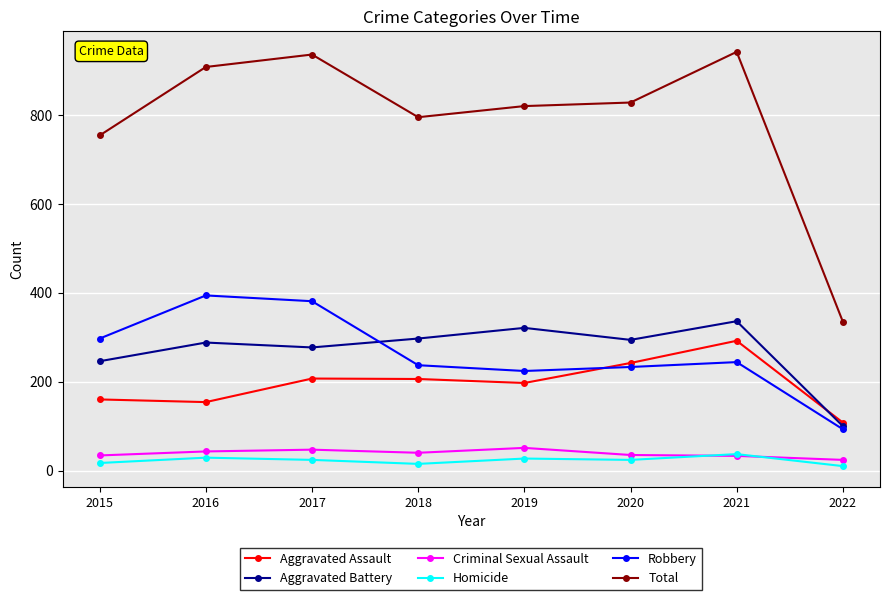

True or false: Robbery has more than 1 points higher than both neighbors.

True